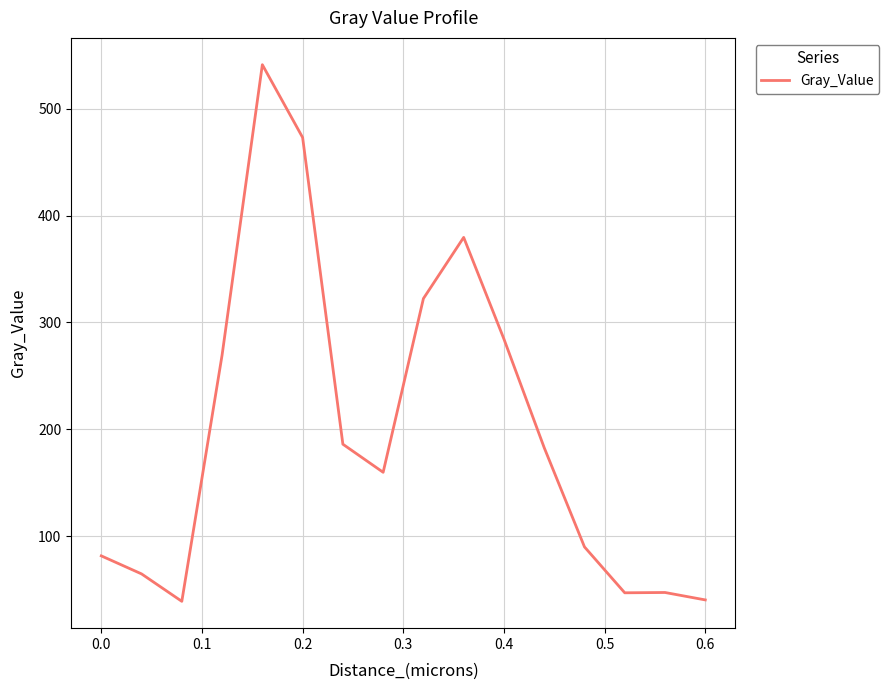

What is the minimum value shown in the chart?

38.9